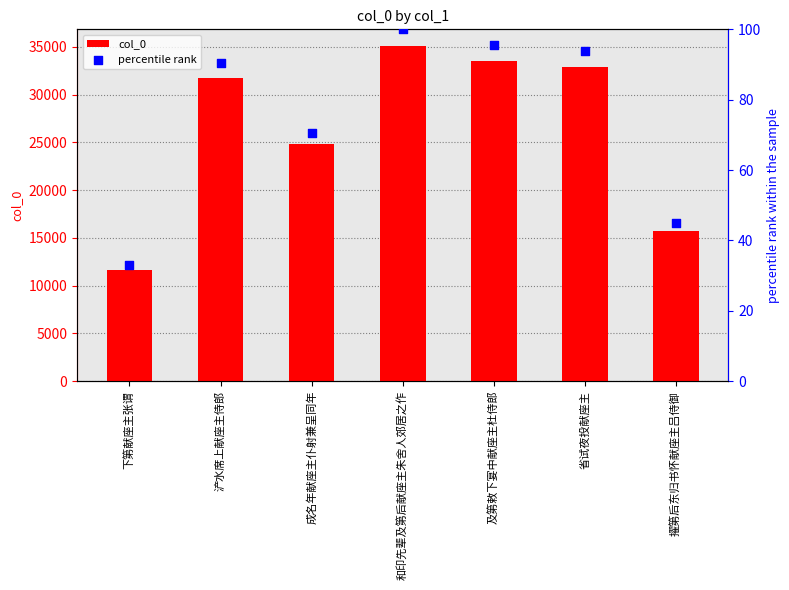

At which category is the sum across all series the highest?

和印先辈及第后献座主朱舍人郊居之作